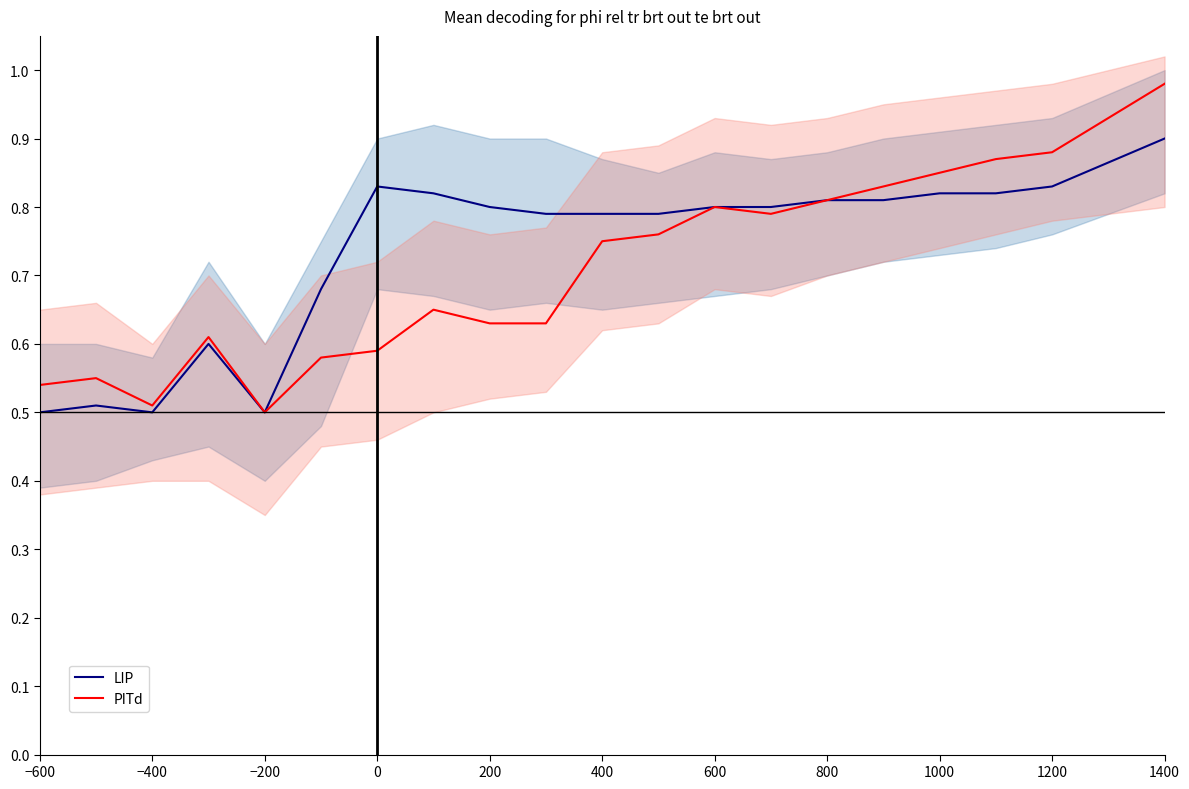

Which category has the lowest value in the LIP series?

−600